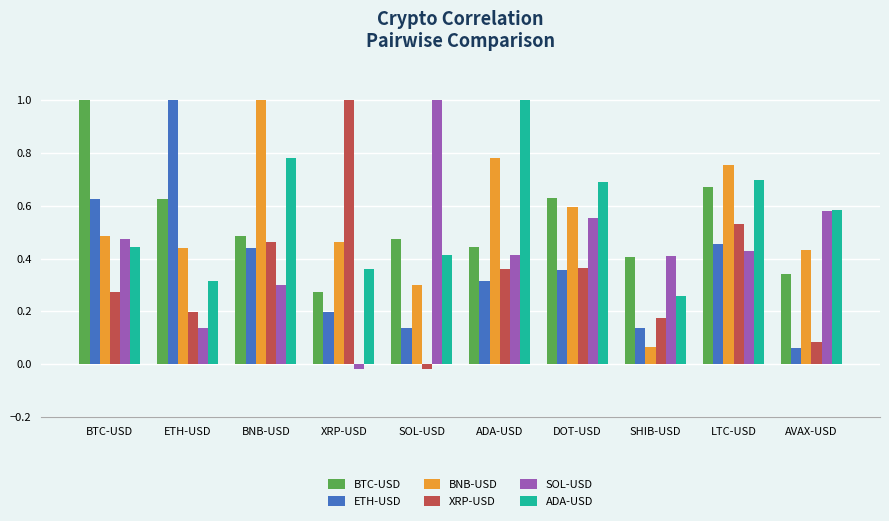

What is the label of the 5th bar from the left?

SOL-USD